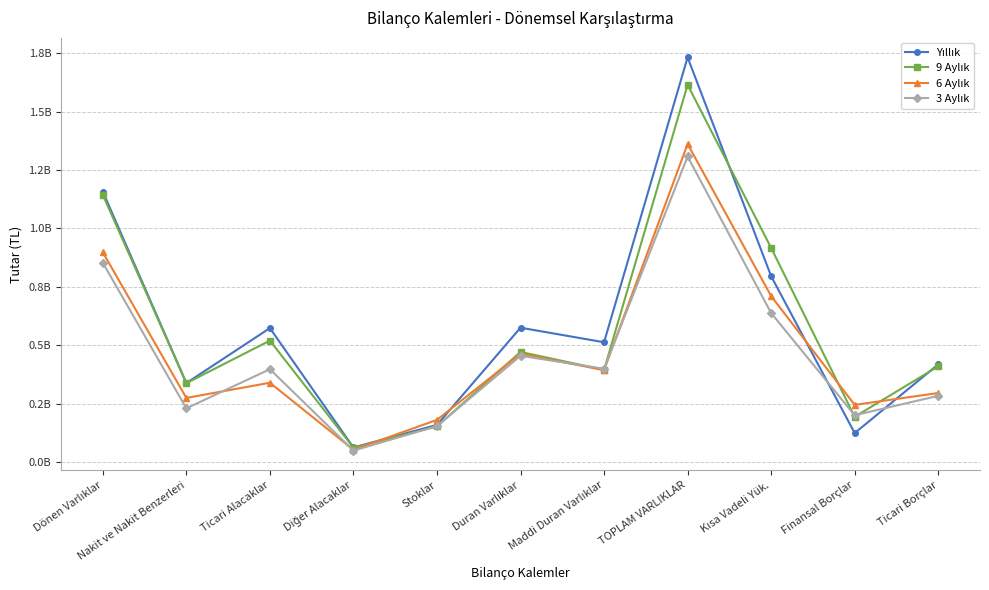

What is the label of the 11th point from the left?

Ticari Borçlar